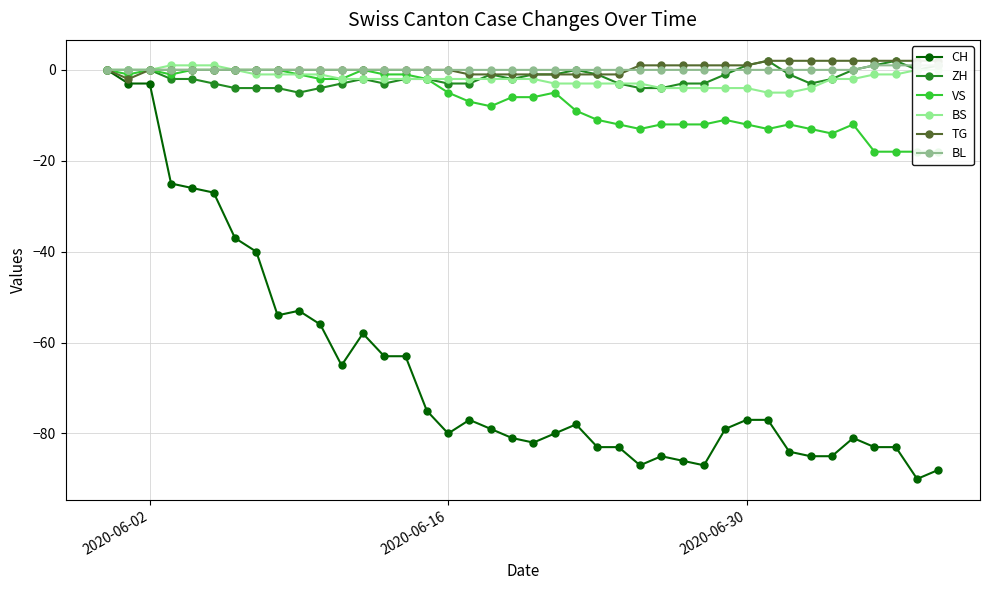

Does the chart display data point markers on the line(s)?

Yes